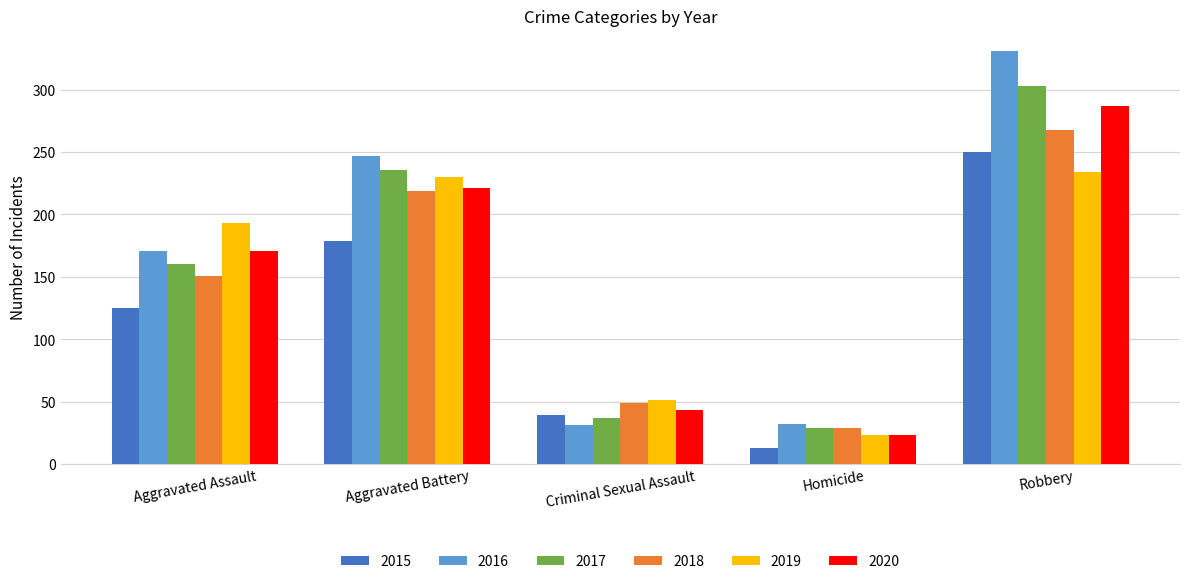

Is the value of 2018 at Robbery greater than the value of 2020 at Criminal Sexual Assault?

Yes